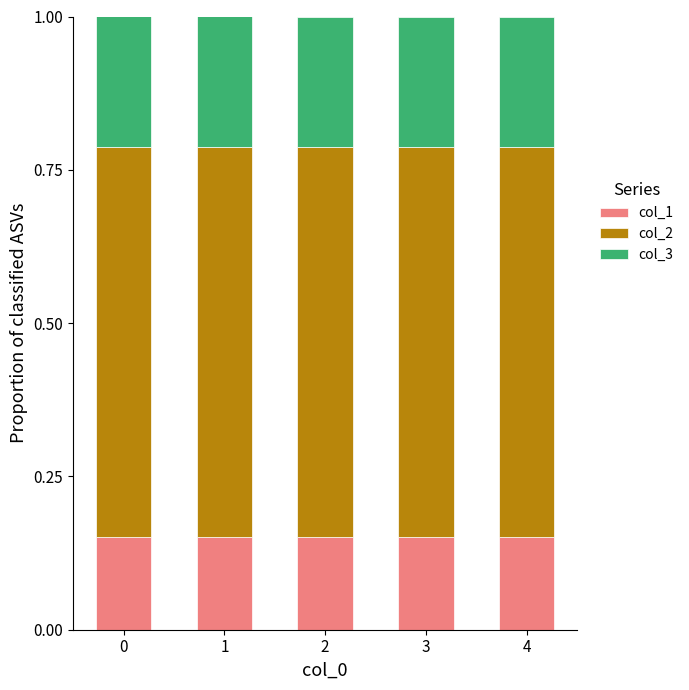

What is the total value across all series at 0?

1.0